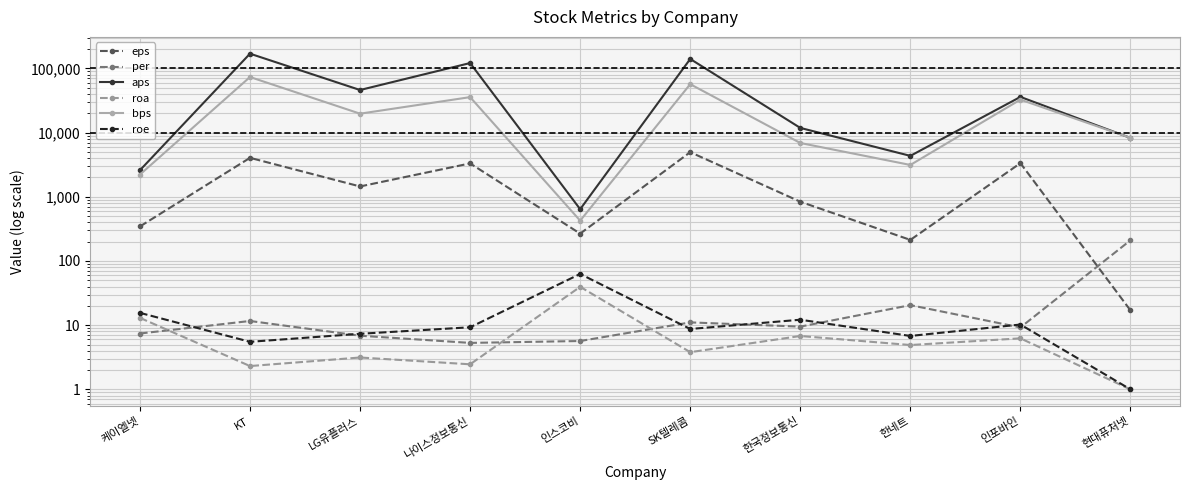

True or false: roe has a value of 15.6 at 케이엘넷.

True